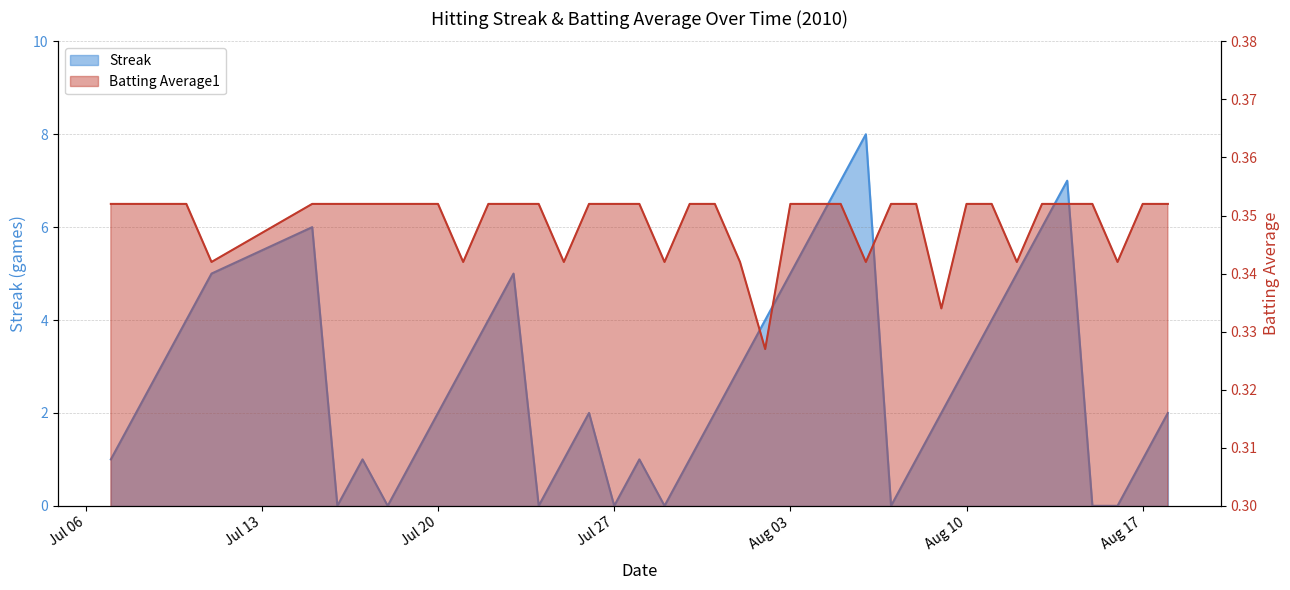

At how many categories does at least one series exceed 3?

14